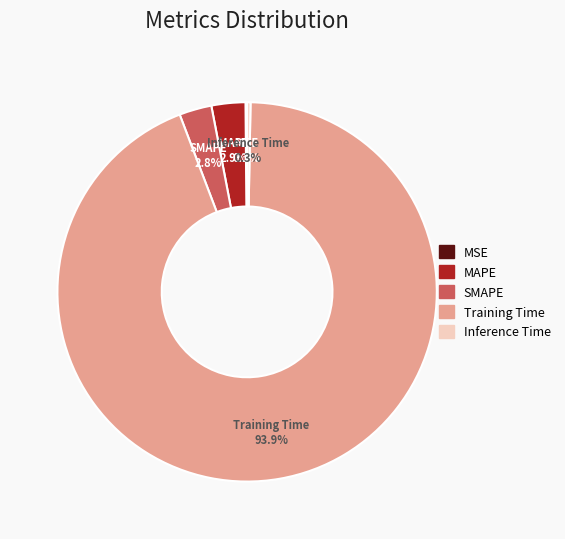

To the nearest percent, what is the difference between the largest and smallest slice percentages?

94%